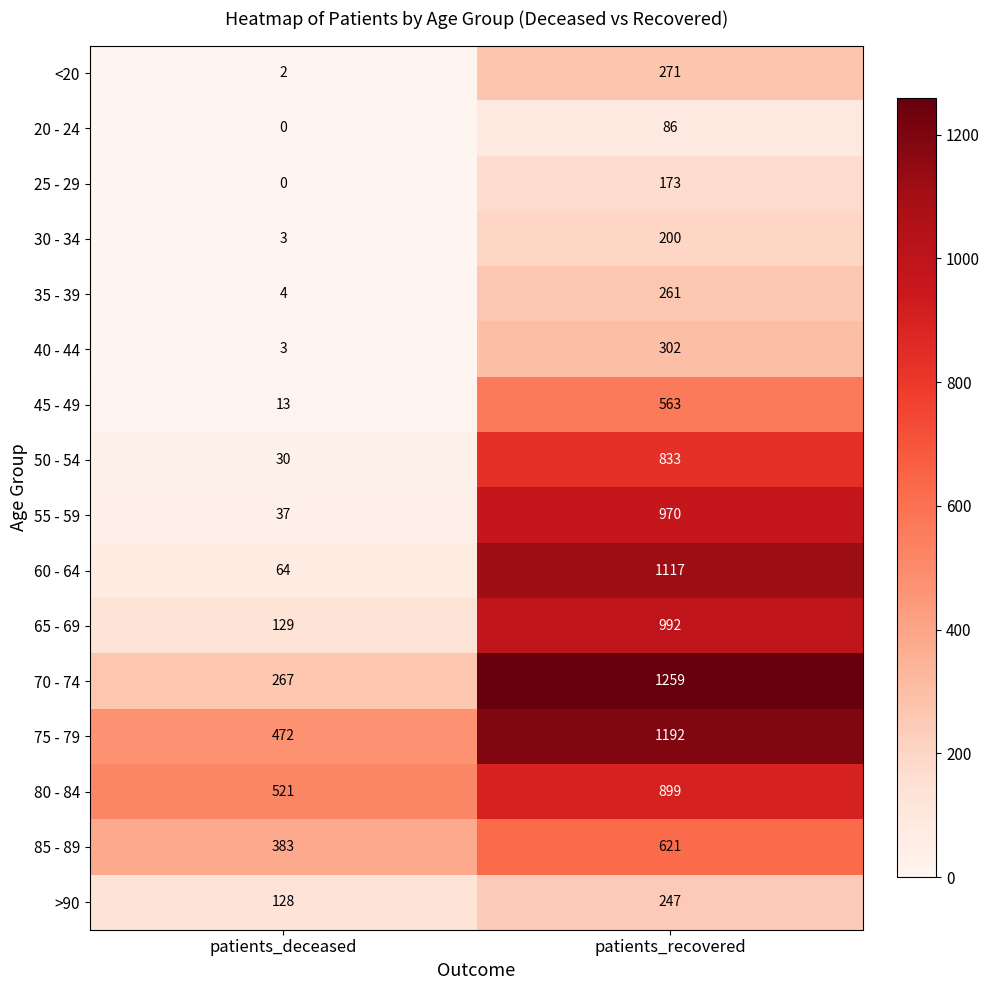

Rank the series by their maximum value, from lowest to highest.

20 - 24, 25 - 29, 30 - 34, >90, 35 - 39, <20, 40 - 44, 45 - 49, 85 - 89, 50 - 54, 80 - 84, 55 - 59, 65 - 69, 60 - 64, 75 - 79, 70 - 74